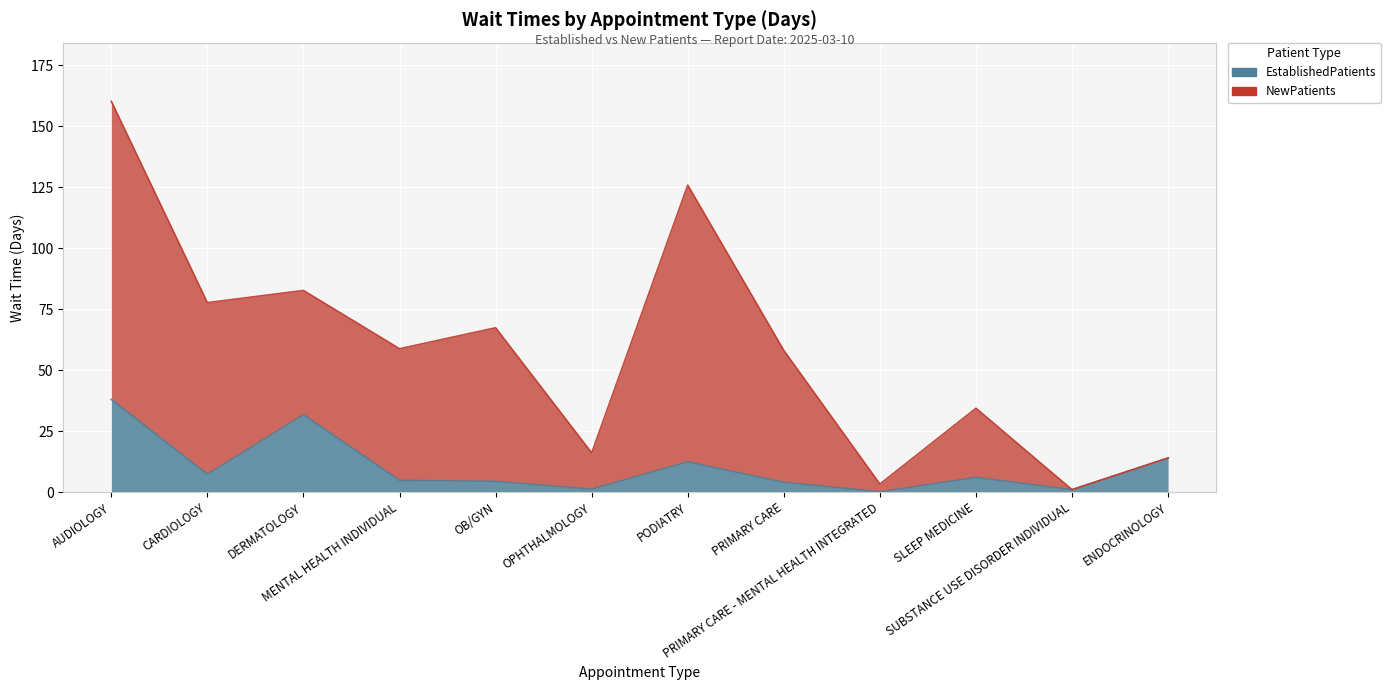

Reading left to right, what are all the values shown in this chart?

AUDIOLOGY=38.0	CARDIOLOGY=7.3	DERMATOLOGY=31.7	MENTAL HEALTH INDIVIDUAL=4.8	OB/GYN=4.4	OPHTHALMOLOGY=1.2	PODIATRY=12.4	PRIMARY CARE=4.0	PRIMARY CARE - MENTAL HEALTH INTEGRATED=0.1	SLEEP MEDICINE=6.0	SUBSTANCE USE DISORDER INDIVIDUAL=1.0	ENDOCRINOLOGY=14.0